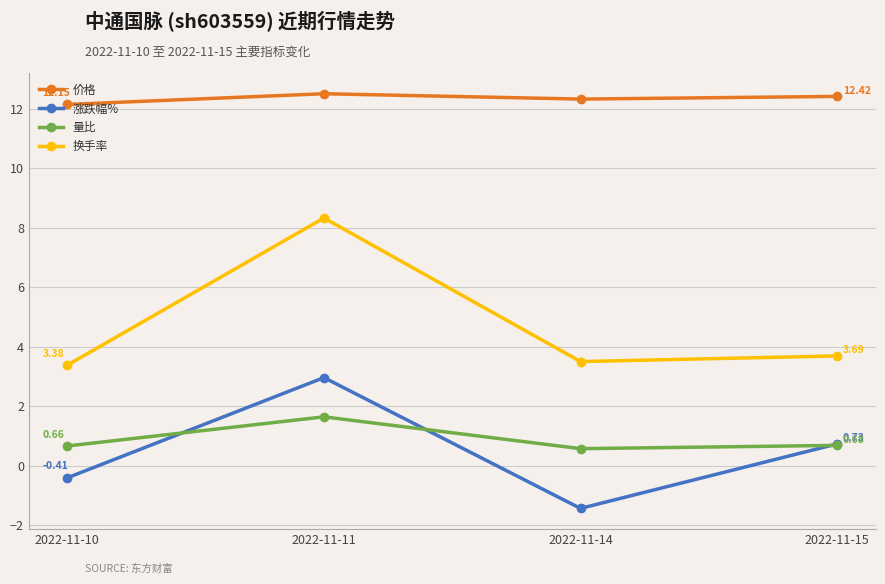

Which series has the widest spread of values?

换手率